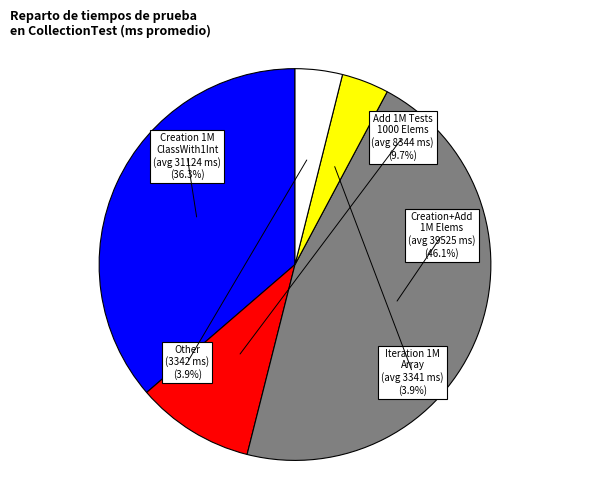

Count the number of slices in the pie.

5